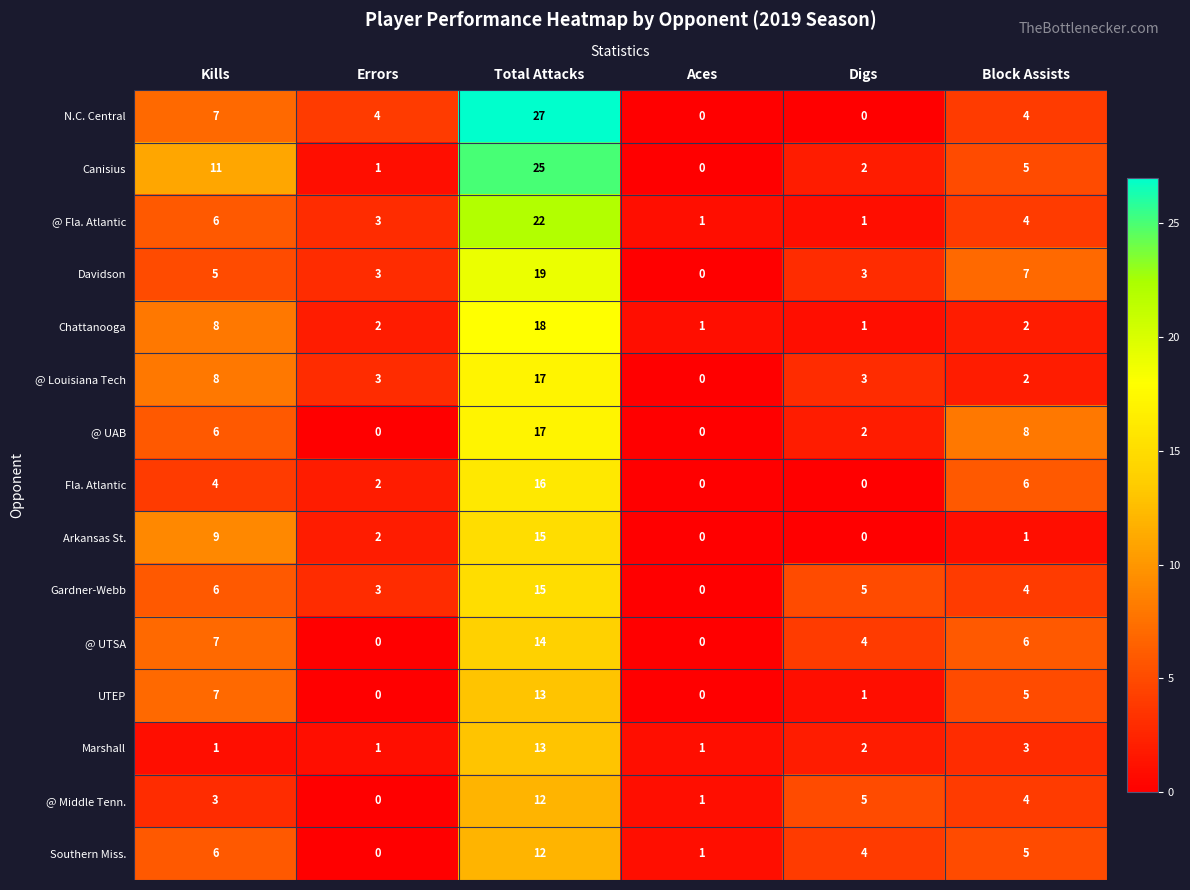

What is the highest value of the Gardner-Webb series?

15